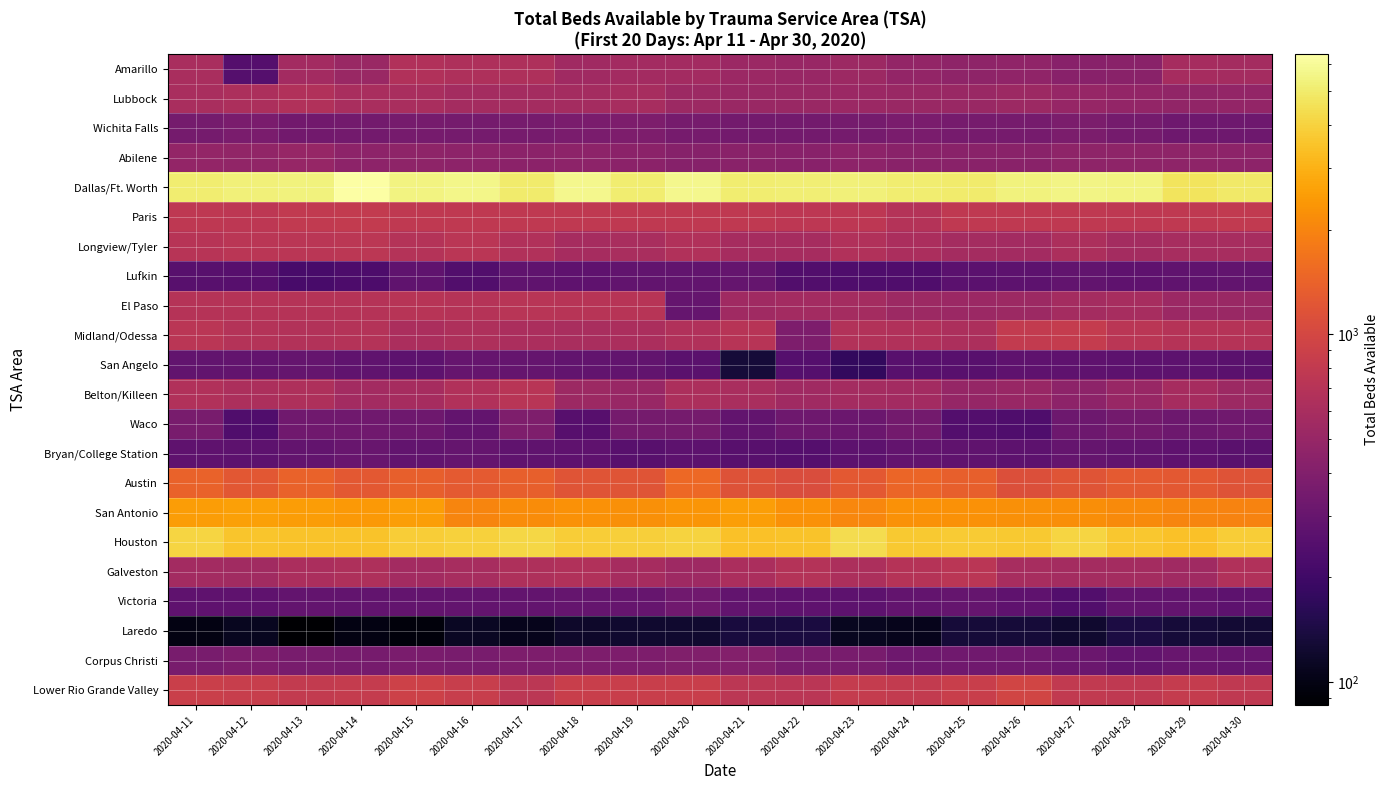

What is the total value across all series at 2020-04-26?

20711